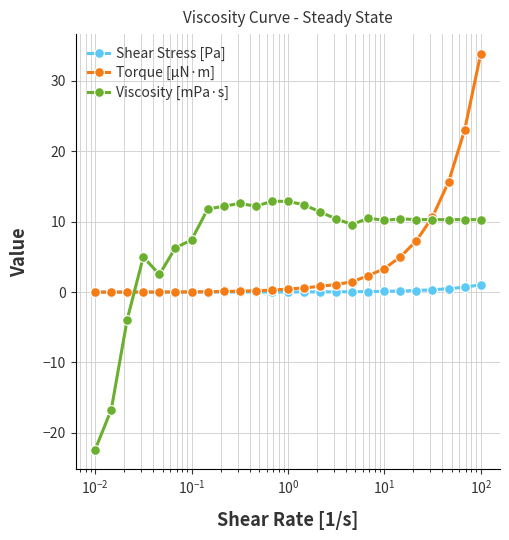

At how many categories does at least one series exceed 3?

21